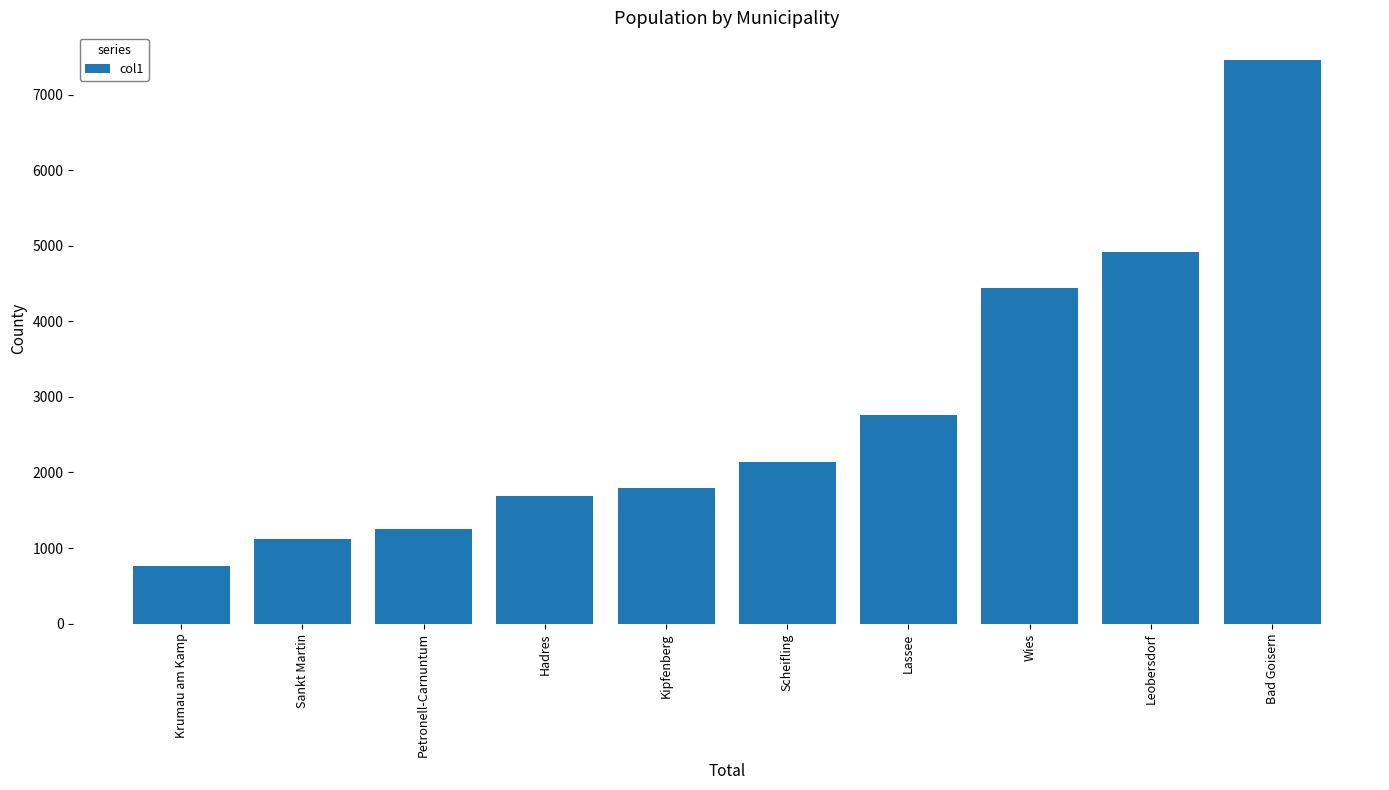

How many series are shown in this chart?

1